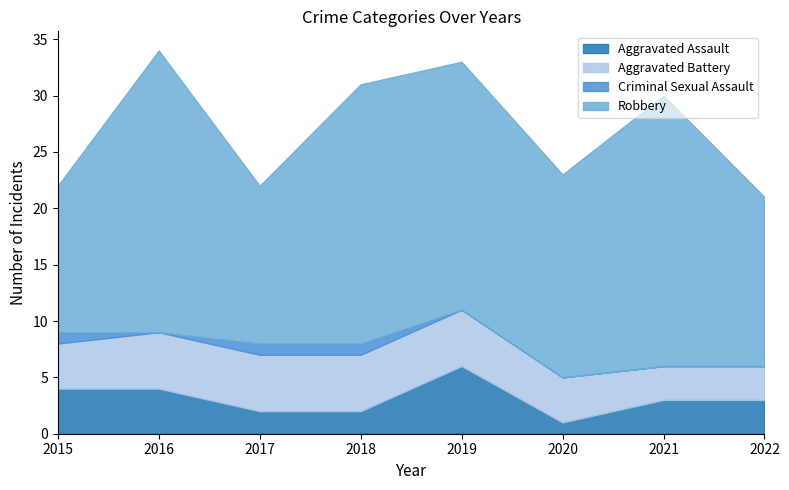

Which series has the largest total across all categories?

Robbery